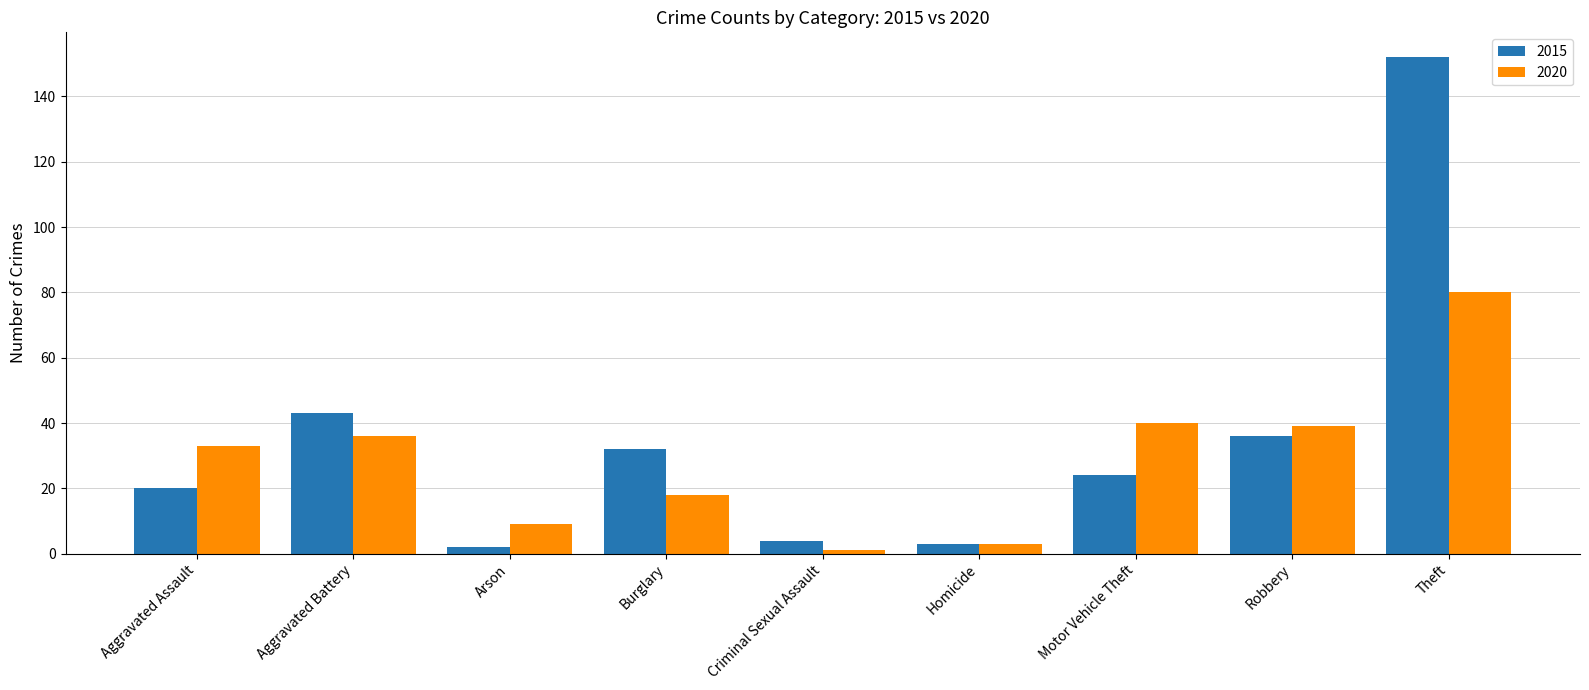

At which category is the sum across all series the highest?

Theft